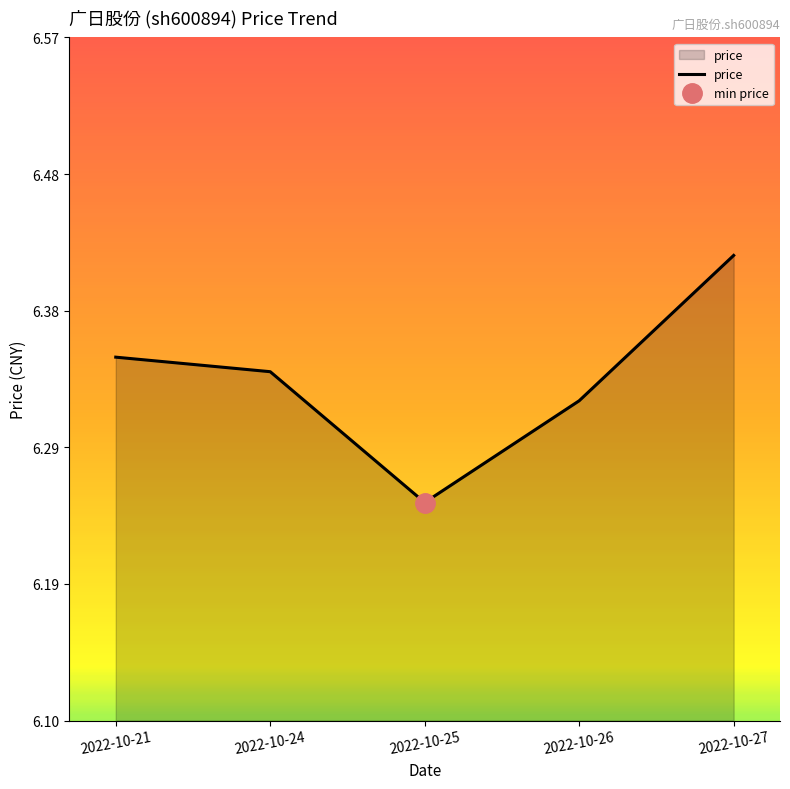

What is the change in value from 2022-10-25 to 2022-10-27?

+0.2